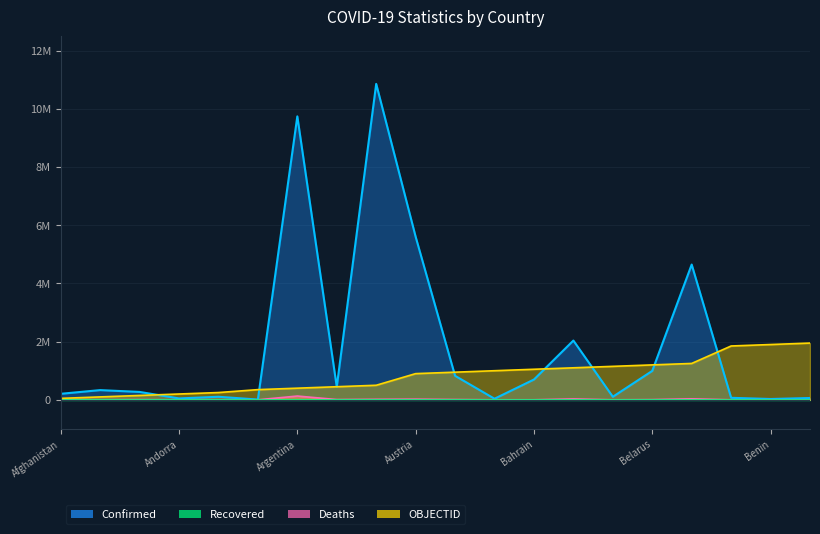

Reading right to left, what are all the values shown in this chart?

Confirmed: 62512	27980	69117	4648042	994037	104416	2036777	697267	37491	824802	5604611	10856941	445828	9739856	9106	104808	47446	271146	333521	206543
Deaths: 21	163	688	33100	7118	567	29436	1536	833	9986	21257	16462	8712	130034	146	1925	158	6881	3594	7839
OBJECTID: 1950000	1900000	1850000	1250000	1200000	1150000	1100000	1050000	1000000	950000	900000	500000	450000	400000	350000	250000	200000	150000	100000	50000